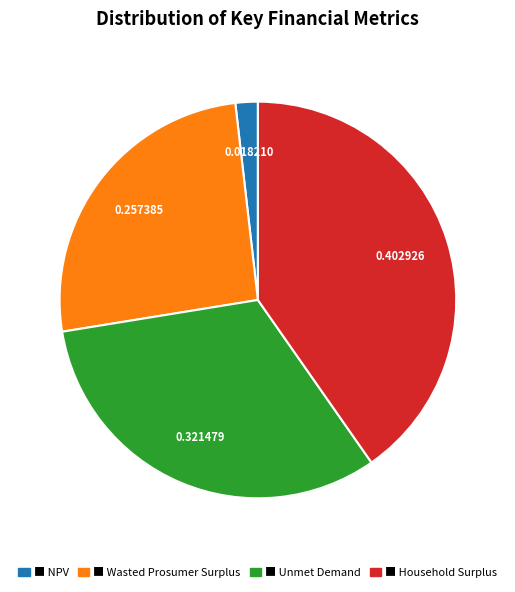

Is there a majority slice in this chart?

No